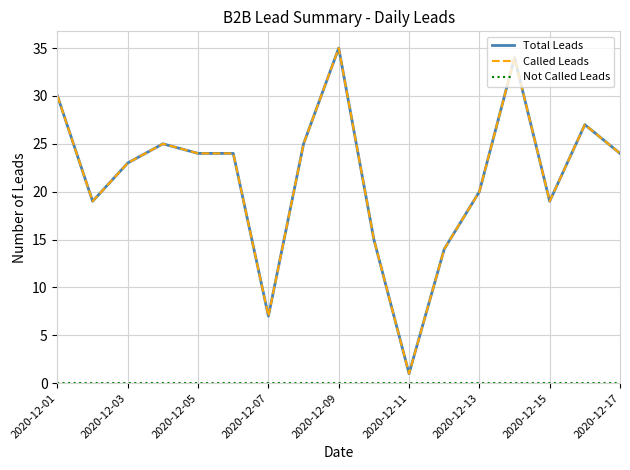

Does the chart display data point markers on the line(s)?

No